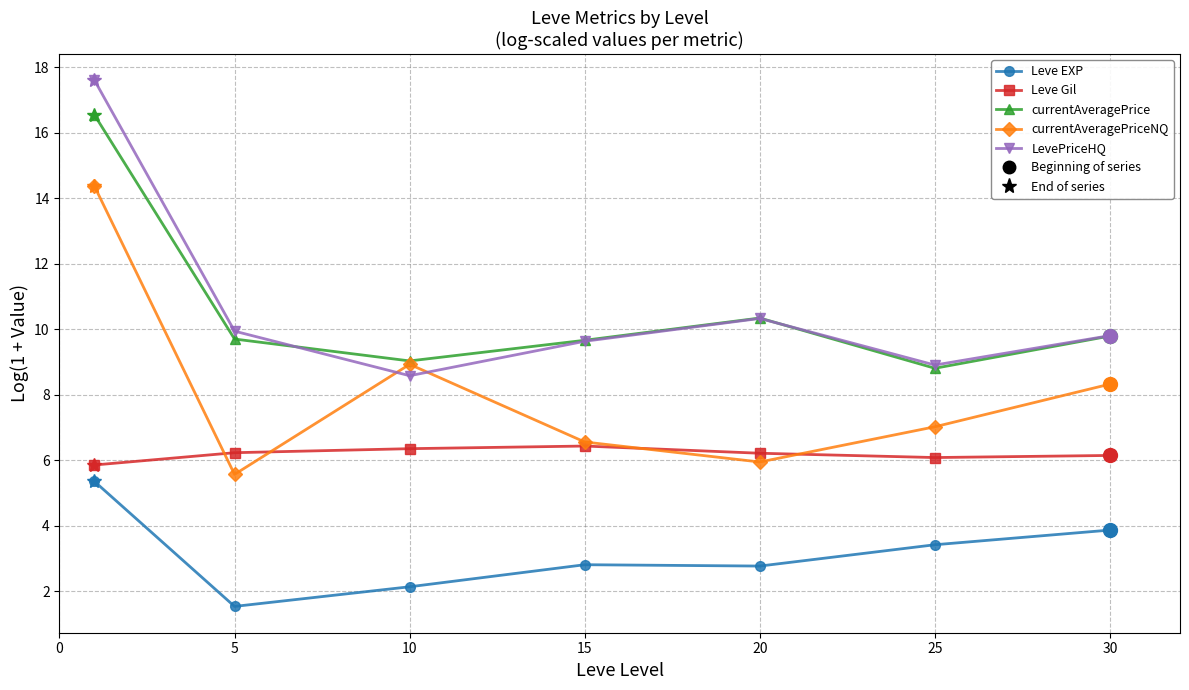

What is the lowest value of the Leve Gil series?

5.9